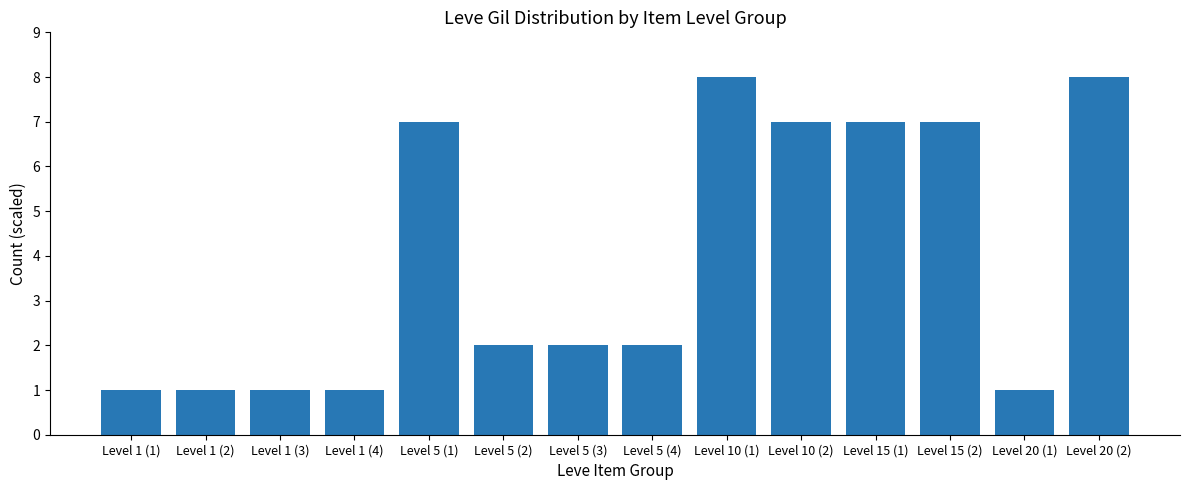

The chart shows a value of 11 at Level 5 (1). True or false?

False